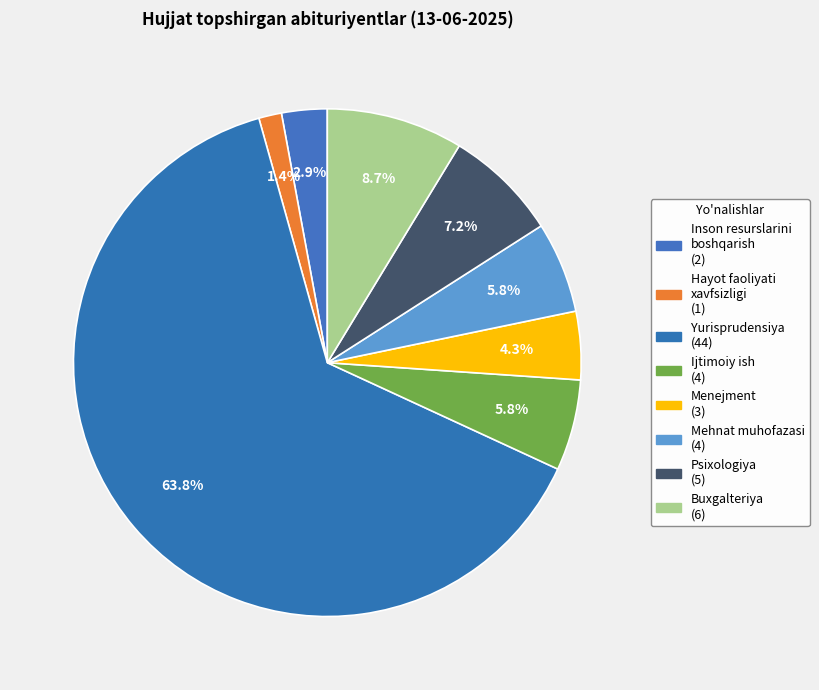

How many segments does this pie chart have?

8